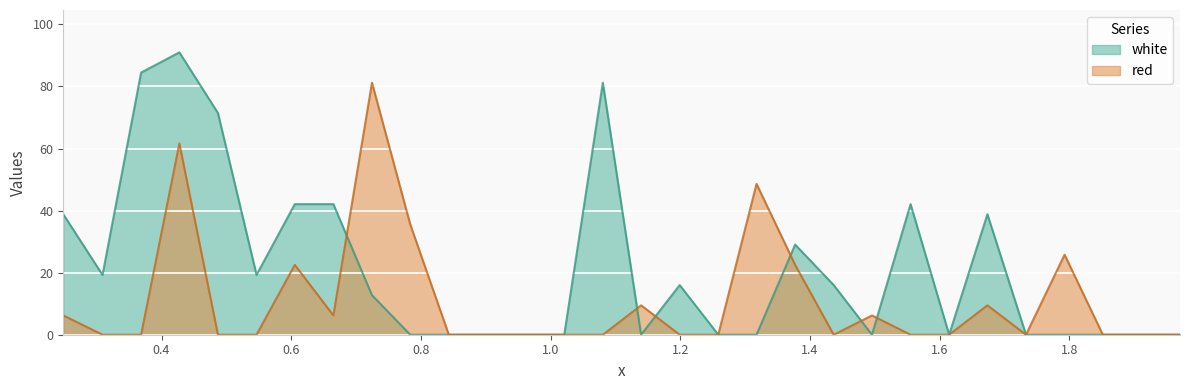

How many positive values does the white series have?

15